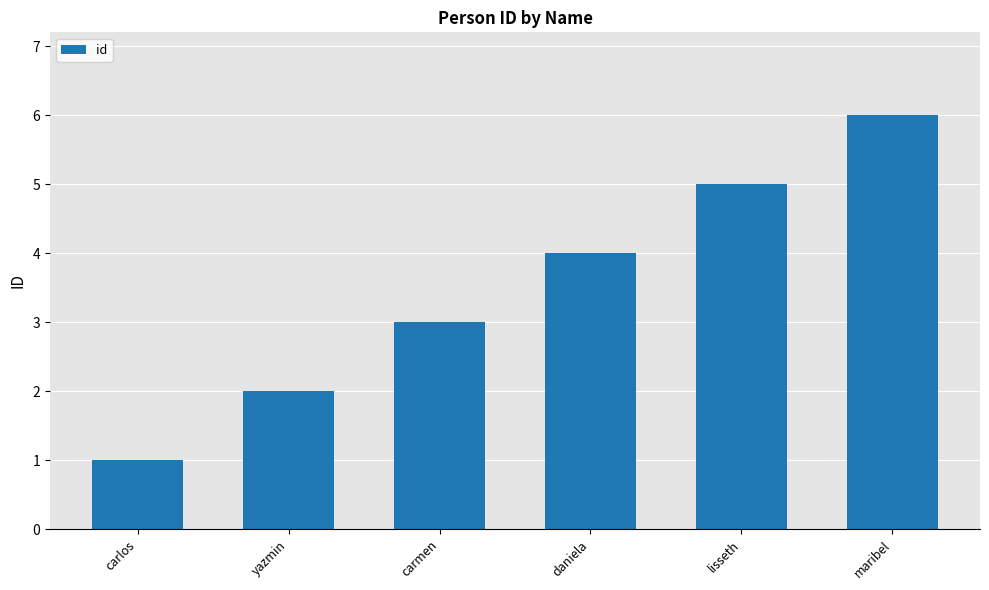

What is the average value?

4